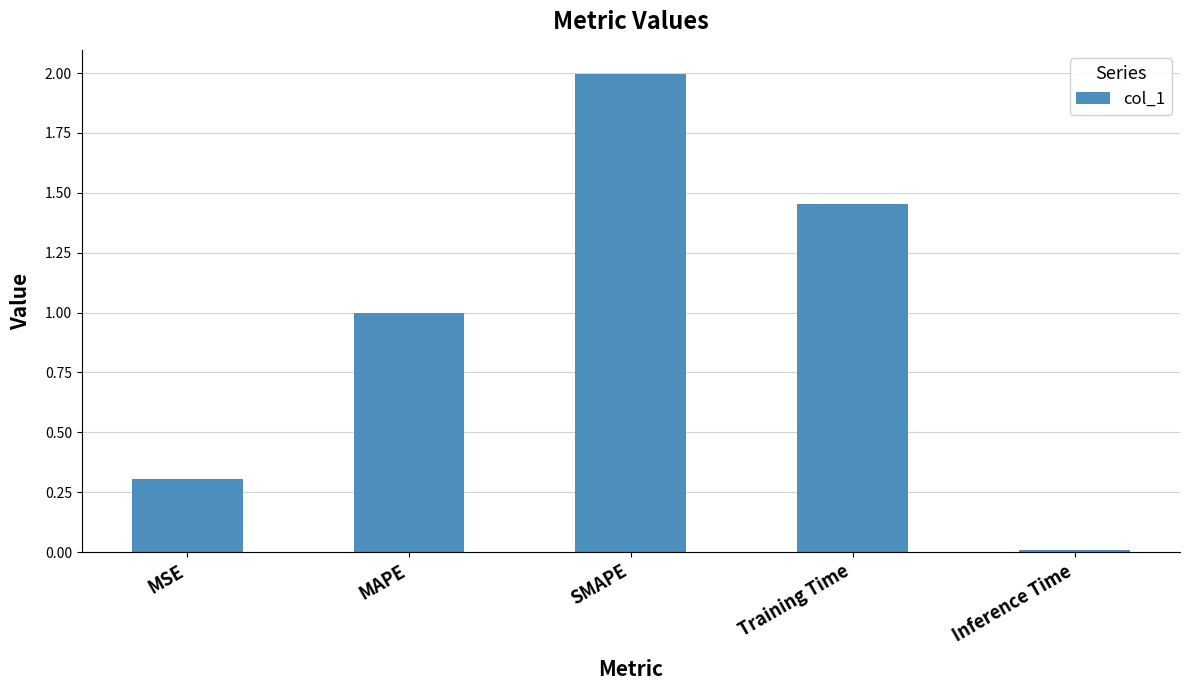

Rank the categories by value from highest to lowest.

SMAPE, Training Time, MAPE, MSE, Inference Time